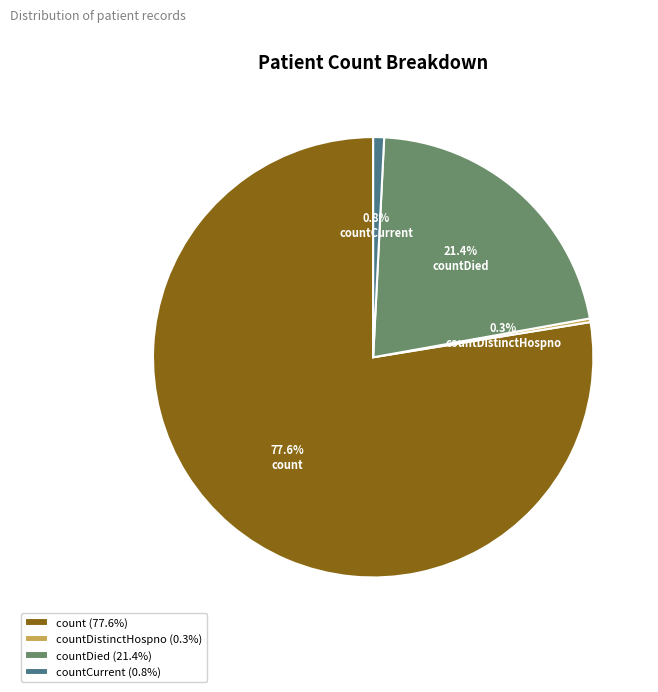

What is the majority slice?

count